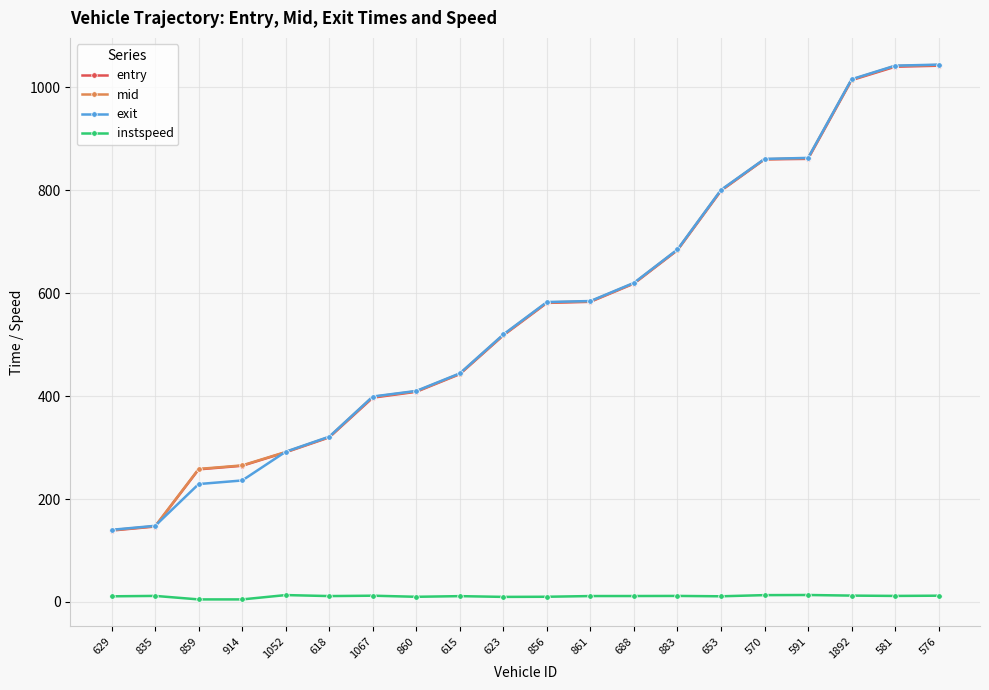

What is the total value across all series at 883?

2064.6